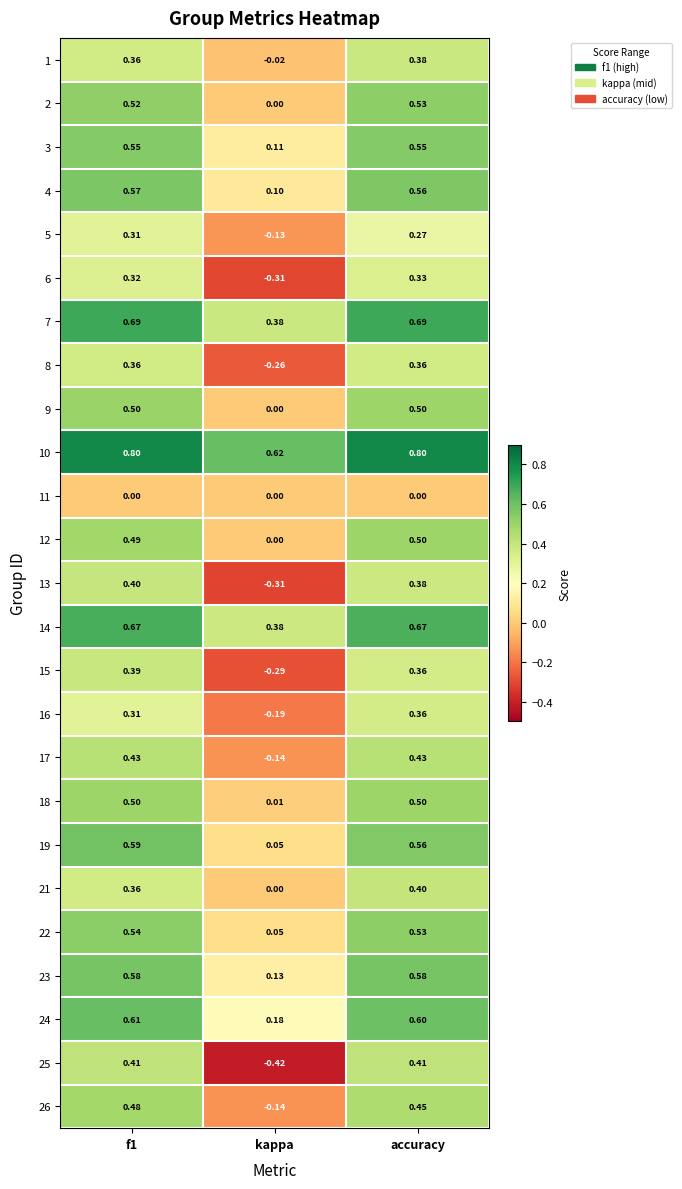

Where is 24 nearest to the value 0?

kappa